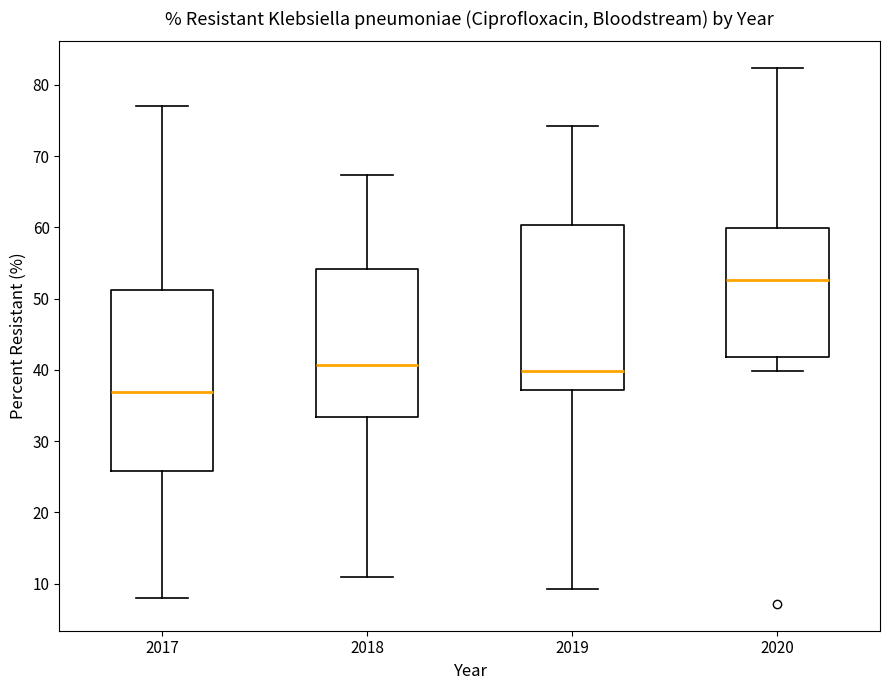

Comparing the boxes themselves (not the whiskers), which one is the tallest?

2017